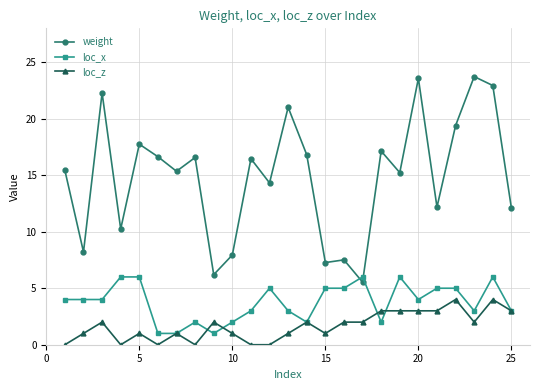

At how many categories does at least one series exceed 17?

8